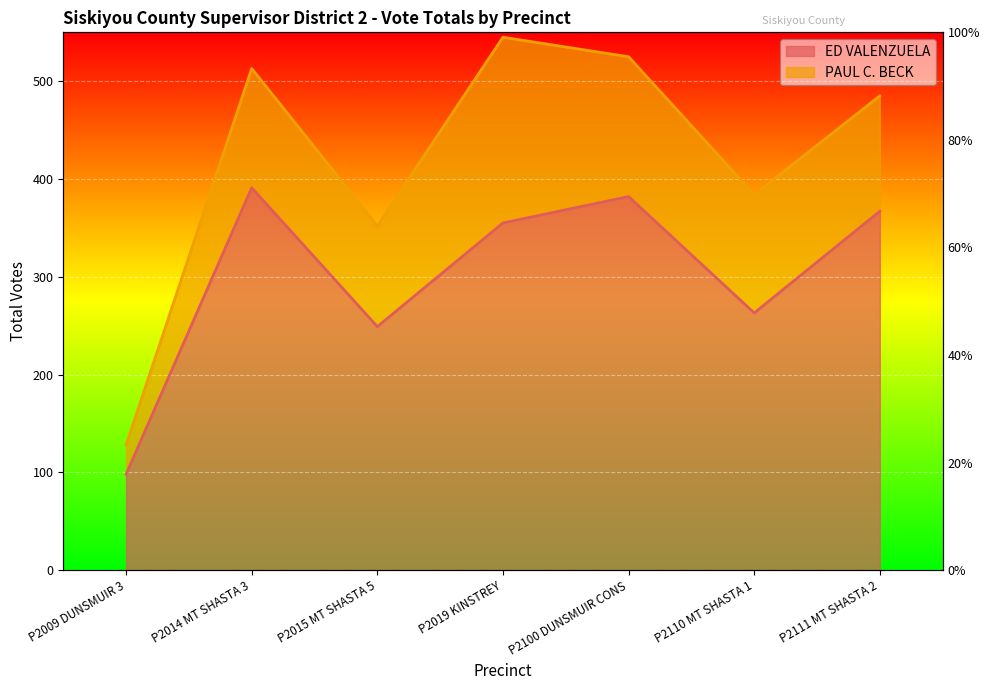

What is the difference between the maximum and minimum values?

293